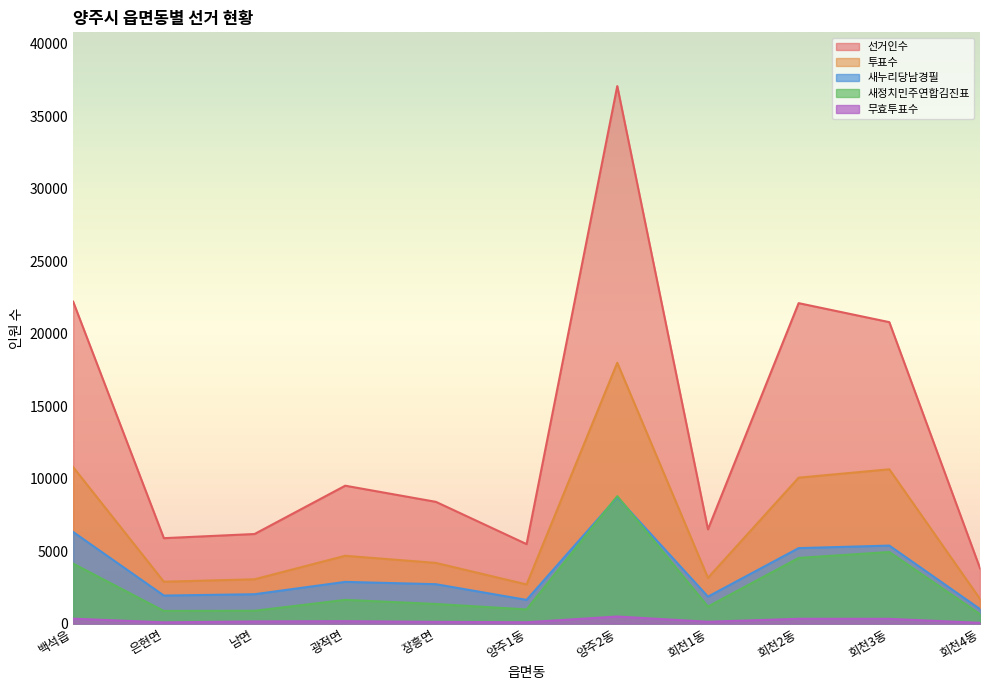

How many values in the 새정치민주연합김진표 series are below 1351?

5